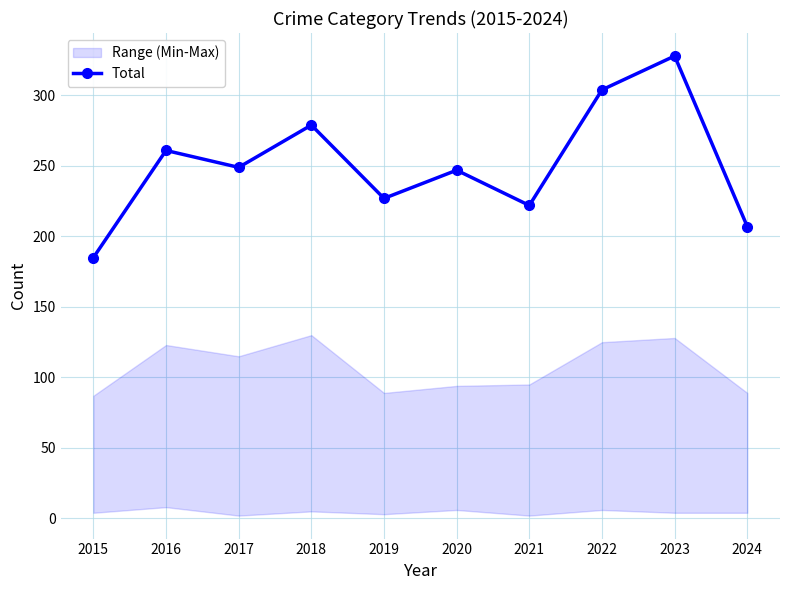

What is the value of the 2nd point from the left?

261